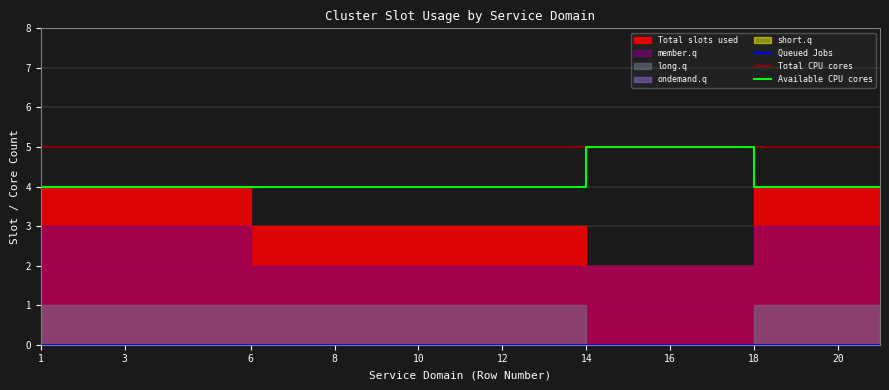

True or false: Queued Jobs and Total CPU cores cross at least once.

False